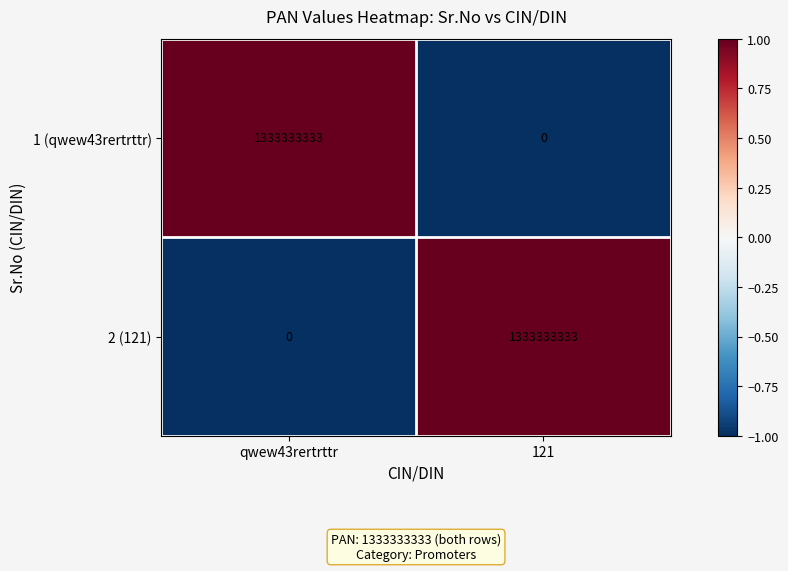

What is the spread (max minus min) of values at qwew43rertrttr?

1333333333